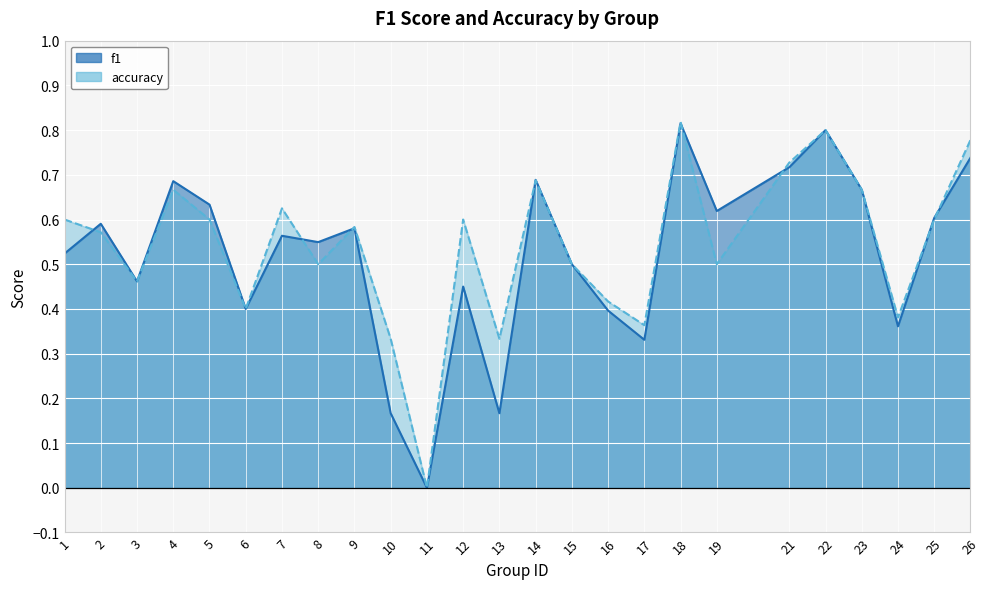

The value of accuracy at 19 is 0.5. True or false?

True